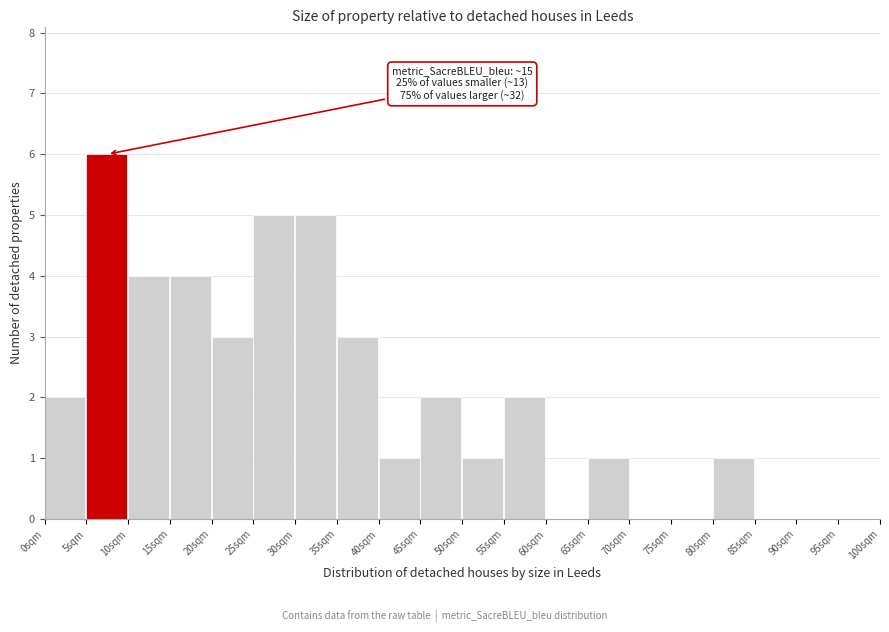

Which range on the x-axis has the tallest bar?

5 to 10